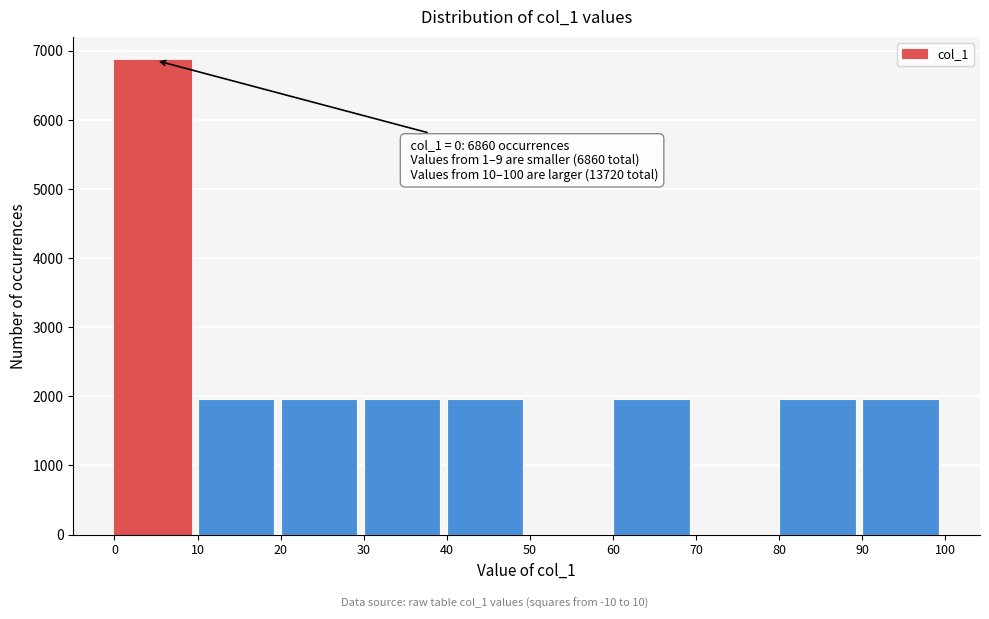

Over which range of the x-axis is the bar tallest?

0 to 10